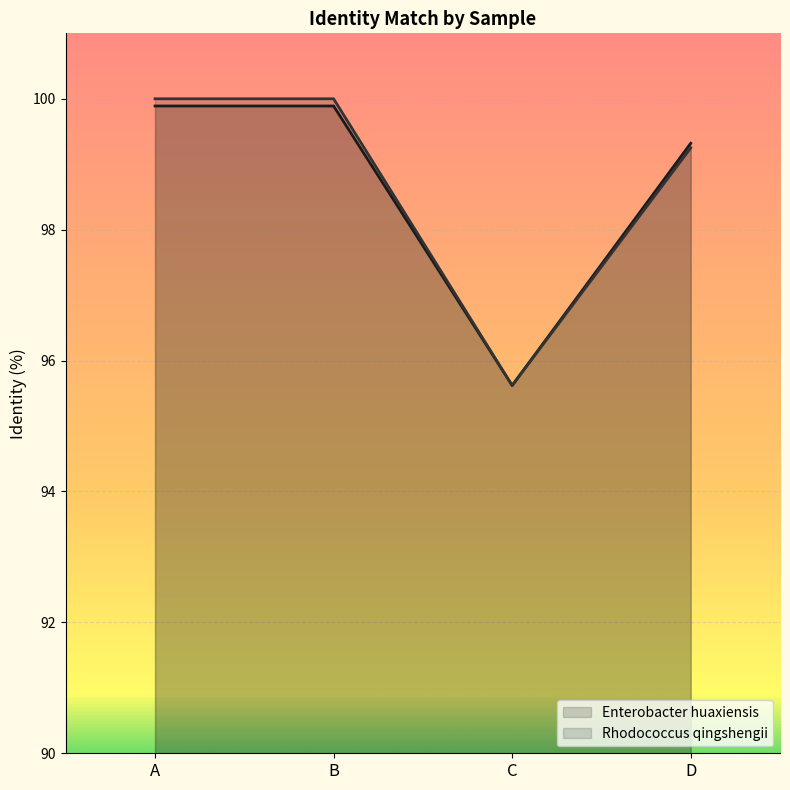

True or false: Enterobacter huaxiensis and Rhodococcus qingshengii intersect in this chart.

False